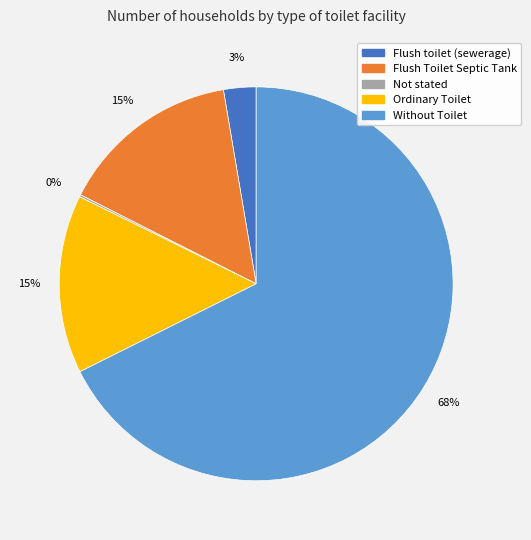

To the nearest percent, what is the difference between the largest and smallest slice percentages?

67%